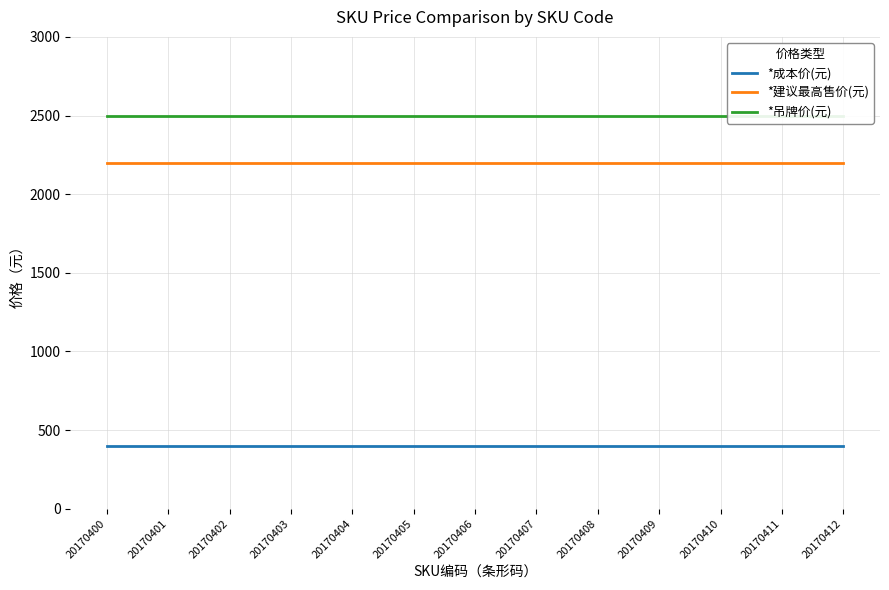

True or false: *吊牌价(元) and *建议最高售价(元) cross at least once.

False